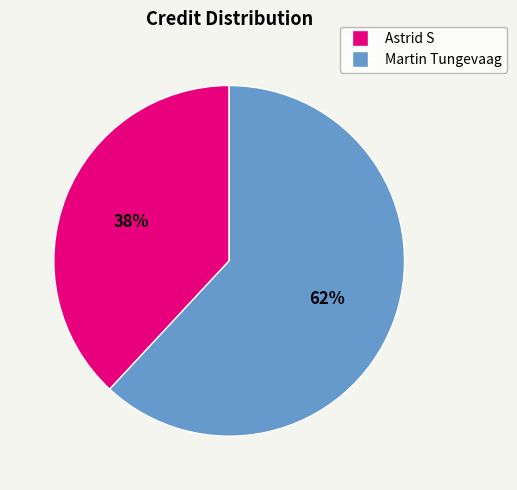

How many segments does this pie chart have?

2